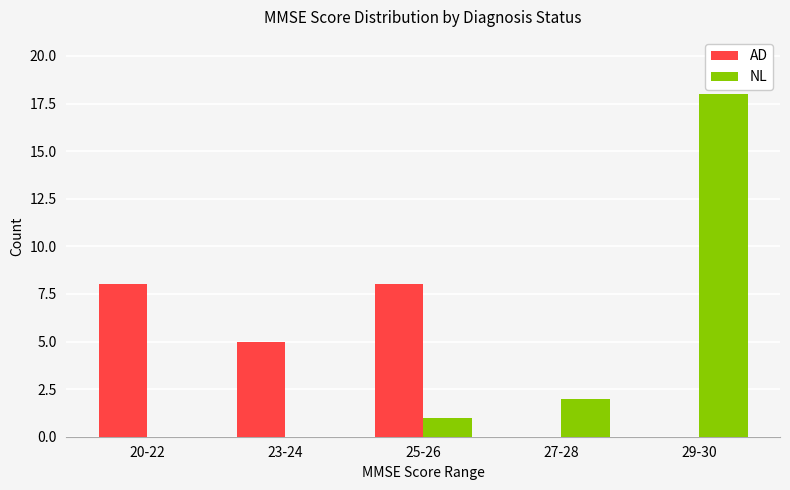

Count the number of categories in the chart.

5